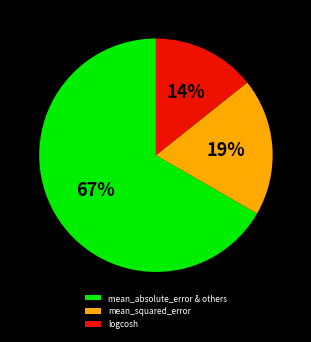

Which slice is the largest?

mean_absolute_error & others